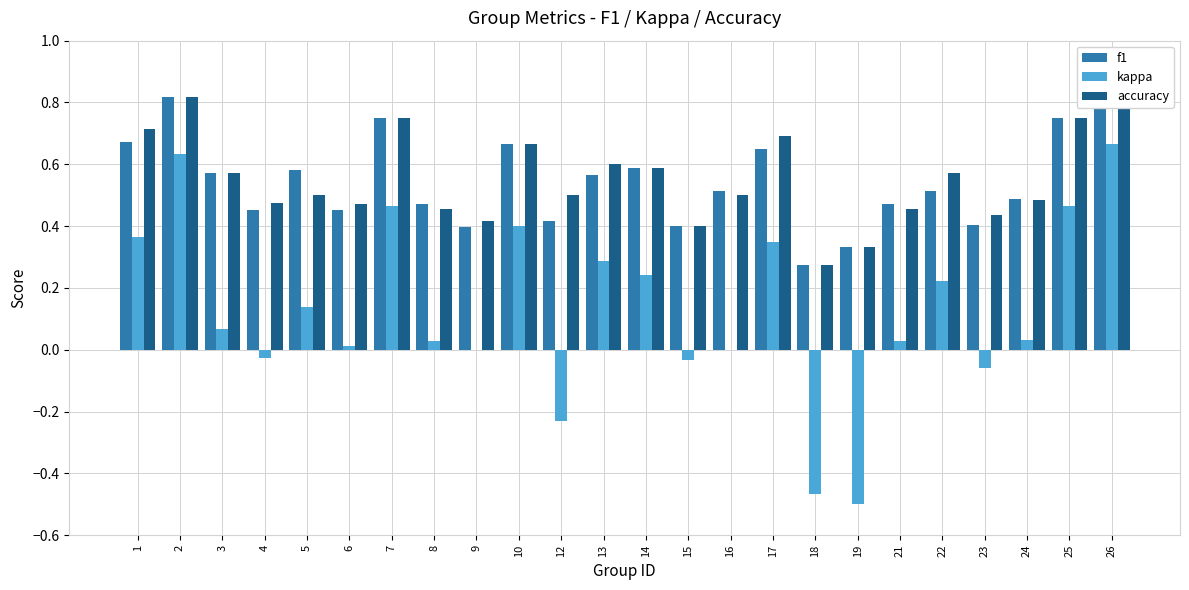

What is the approximate value of f1 at 22?

0.5